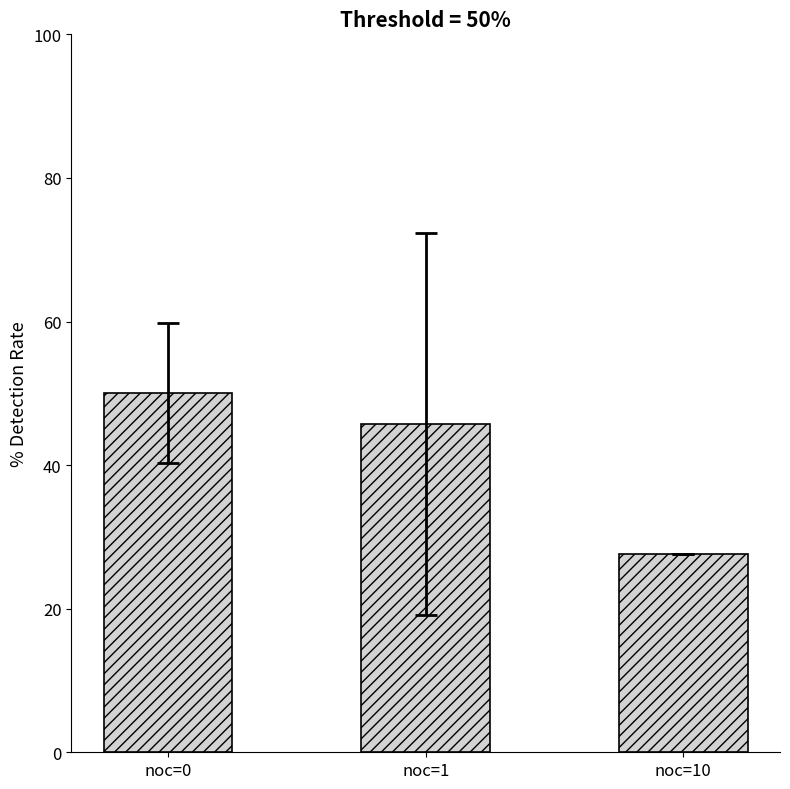

What is the approximate value at noc=1?

45.7